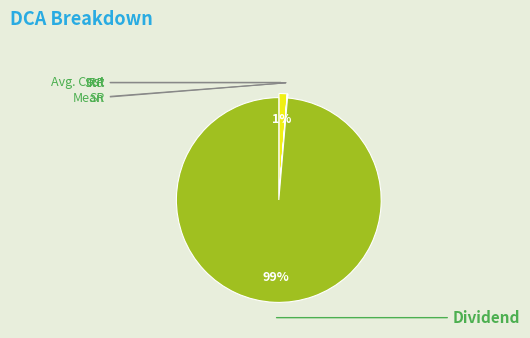

How many segments does this pie chart have?

6